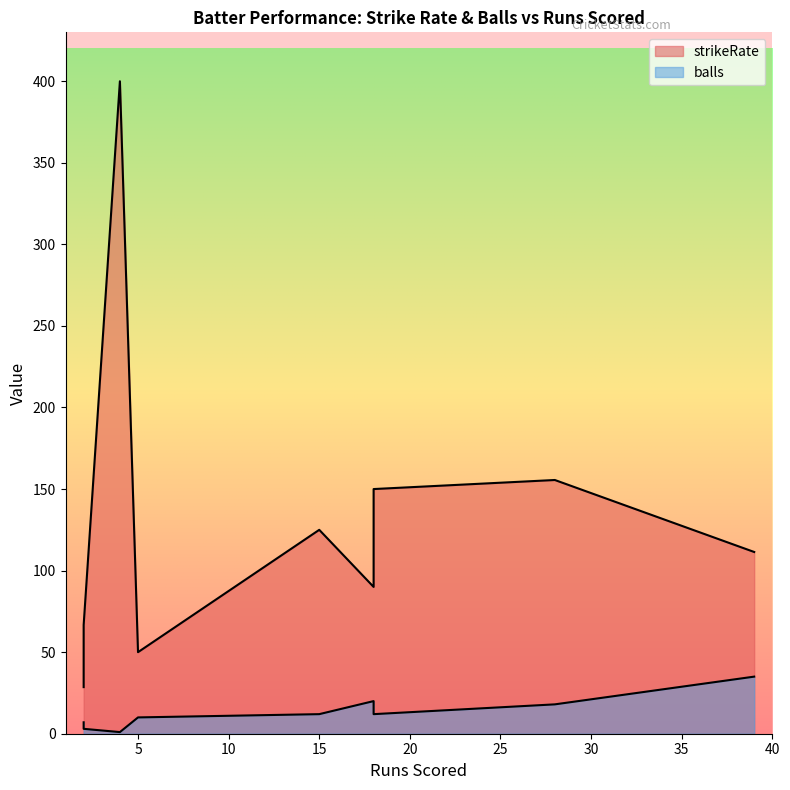

How many series are shown in this chart?

2